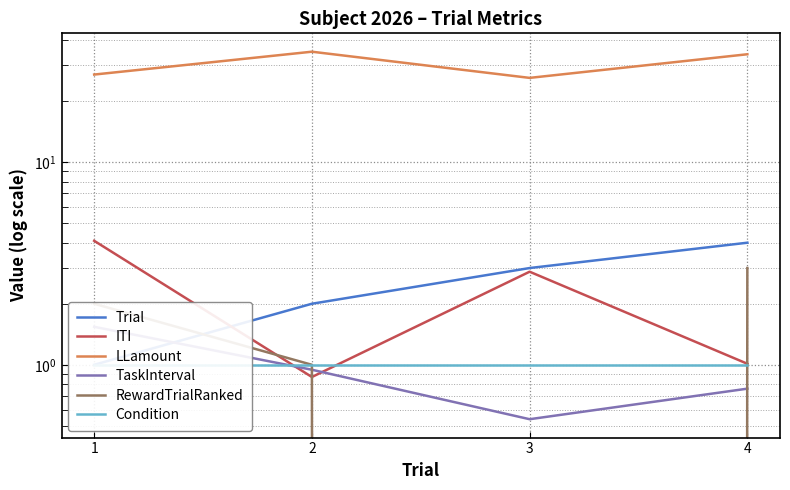

Reading left to right, transcribe all the data shown in this chart.

Trial: 1=1.0	2=2.0	3=3.0	4=4.0
ITI: 1=4.1	2=0.9	3=2.9	4=1.0
LLamount: 1=27.0	2=35.0	3=26.0	4=34.0
TaskInterval: 1=1.5	2=0.9	3=0.5	4=0.8
RewardTrialRanked: 1=2.0	2=1.0	3=0.0	4=3.0
Condition: 1=1.0	2=1.0	3=1.0	4=1.0